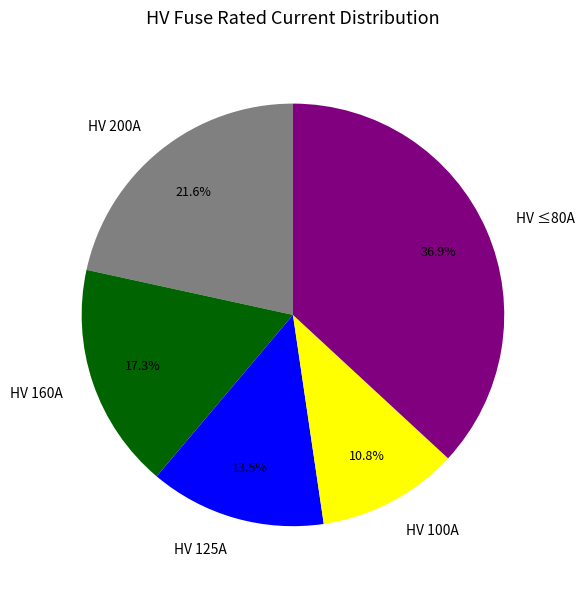

Does HV ≤80A represent more than half of the total?

No